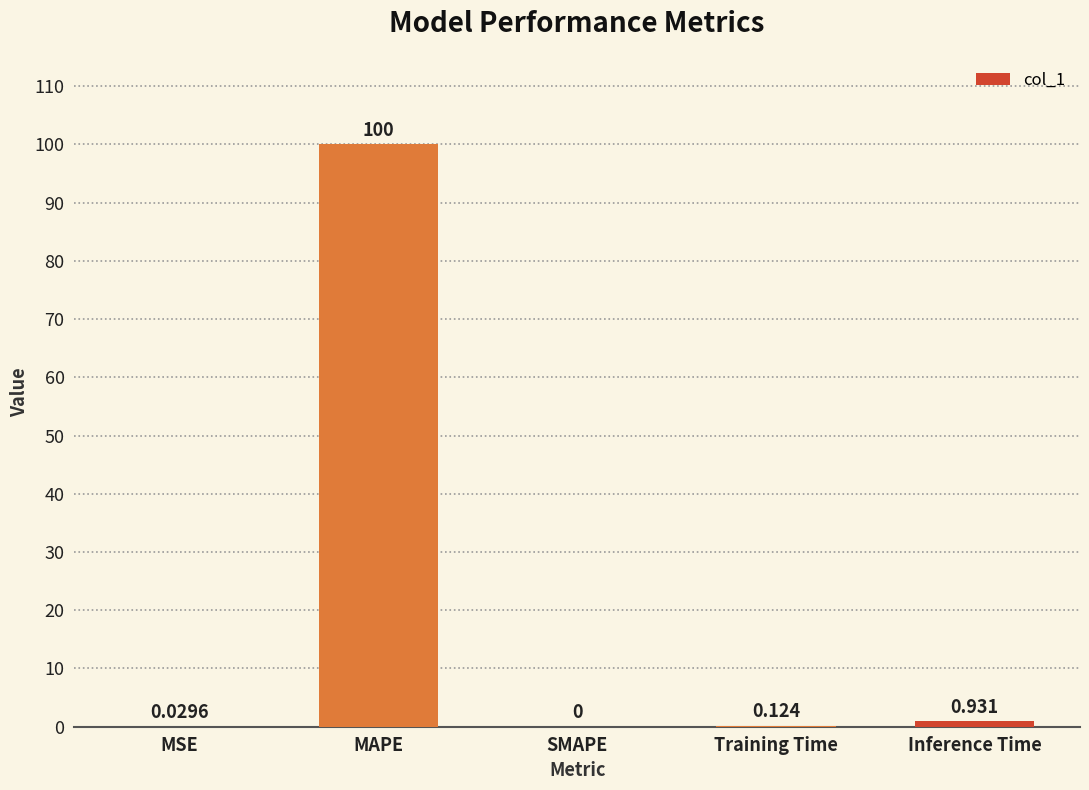

Which label corresponds to the largest value in the chart?

MAPE